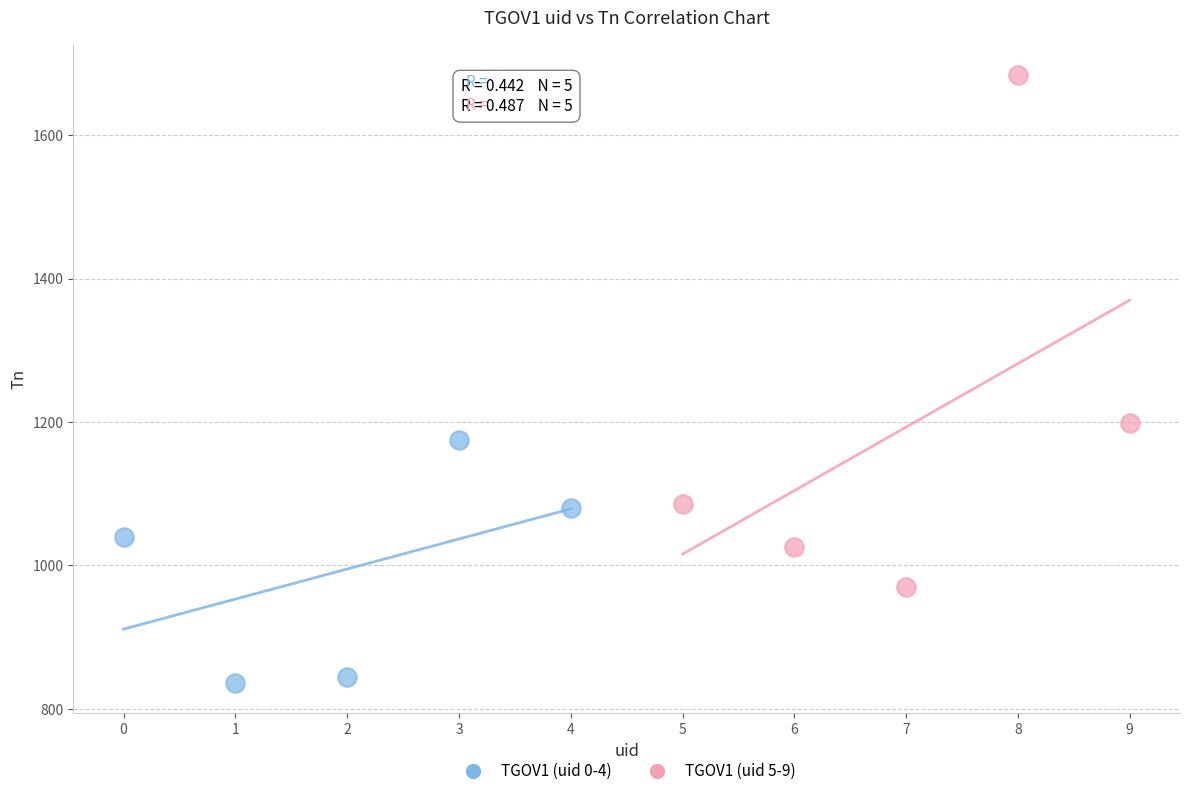

Which series has the widest spread of Y values?

TGOV1 (uid 5-9)